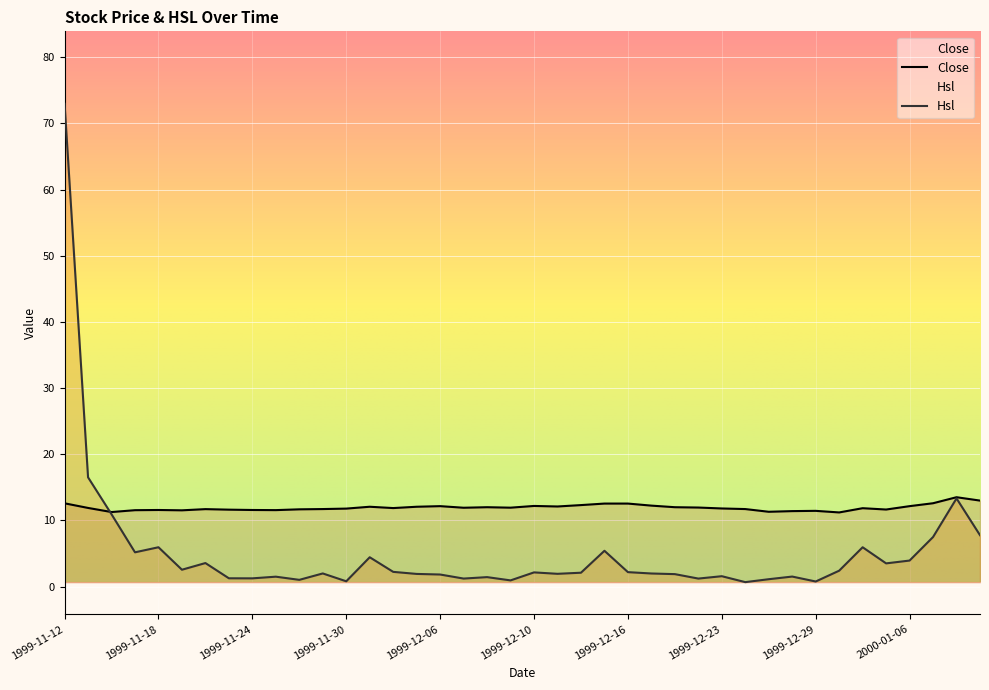

How many interior local peaks does the Hsl series have?

12